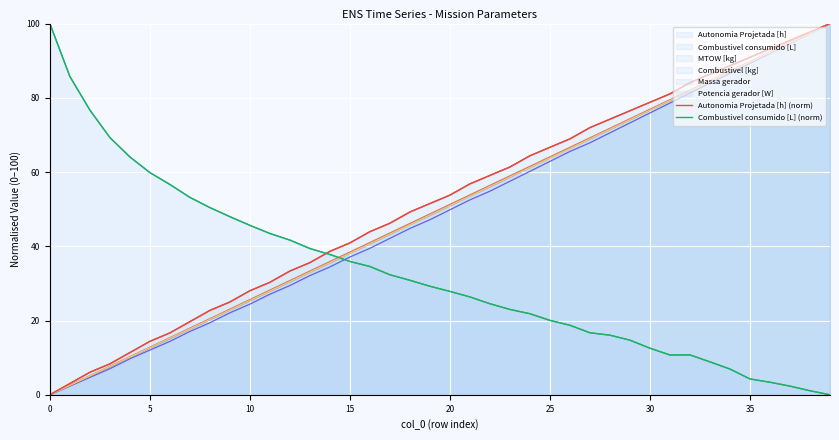

Between 25 and 28, which series saw the biggest shift?

Autonomia Projetada [h] (norm)